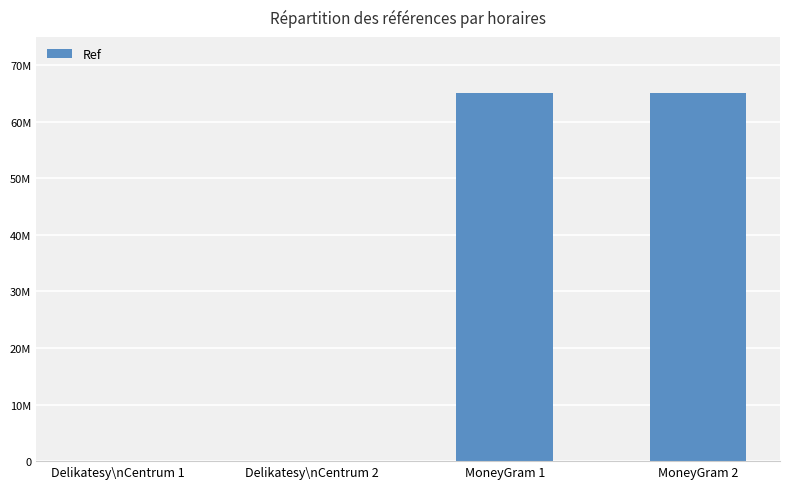

What is the average value?

32582990